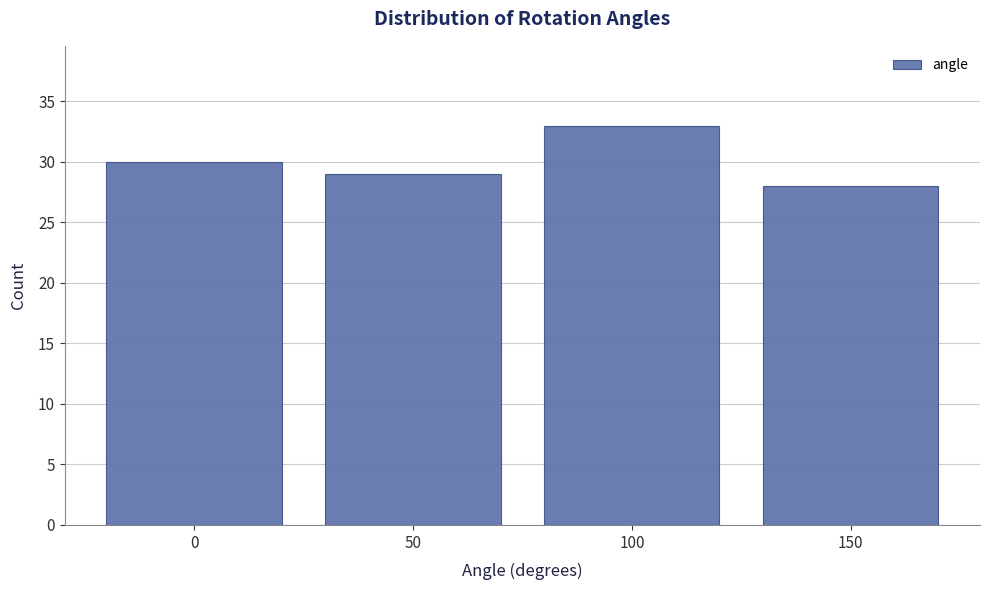

Reading left to right, list every bar in this chart as the range it spans on the x-axis followed by its height. The values are not printed on the chart, so give them approximately, as read against the axis.

-25 to 25: 30
25 to 75: 29
75 to 125: 33
125 to 175: 28